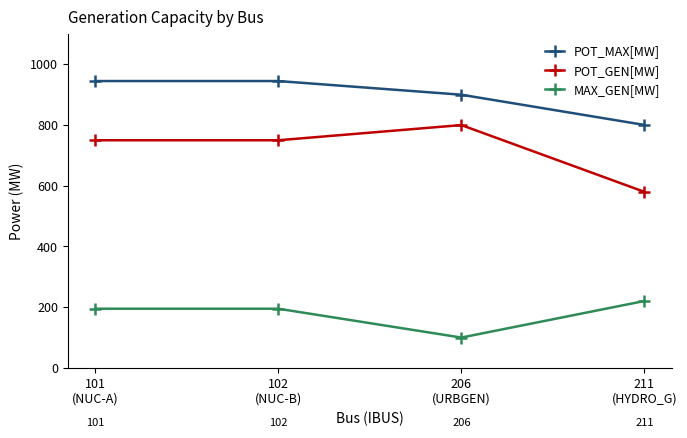

Count the number of categories in the chart.

4